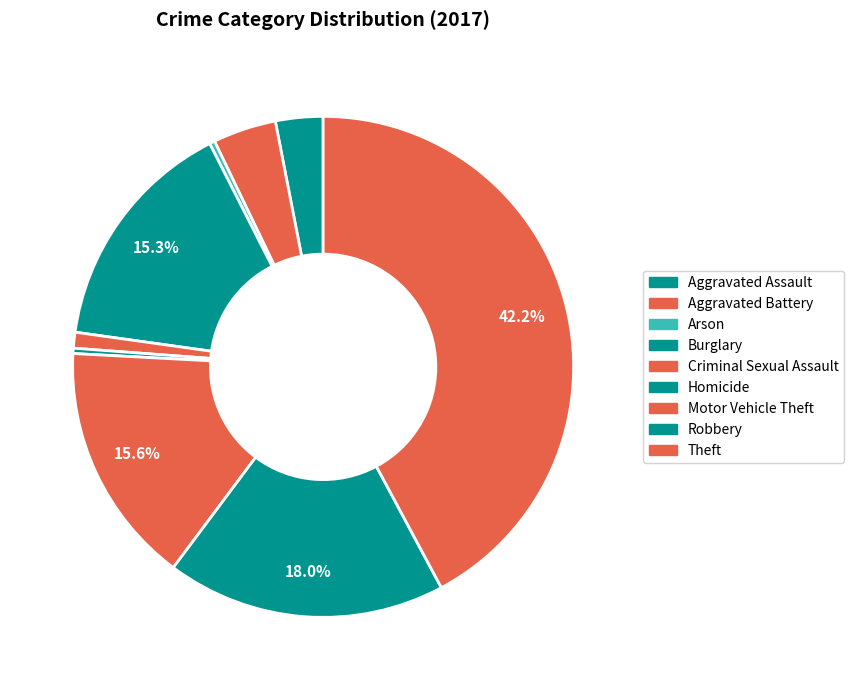

Does Criminal Sexual Assault represent more than half of the total?

No